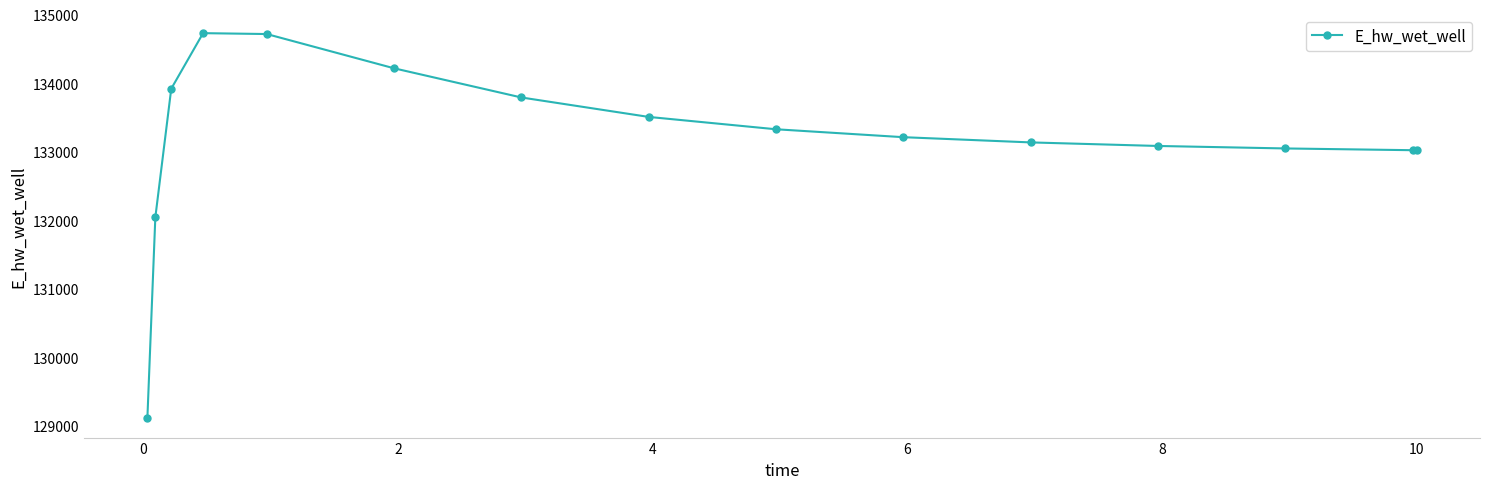

What is the difference between the maximum and minimum values?

5620.9